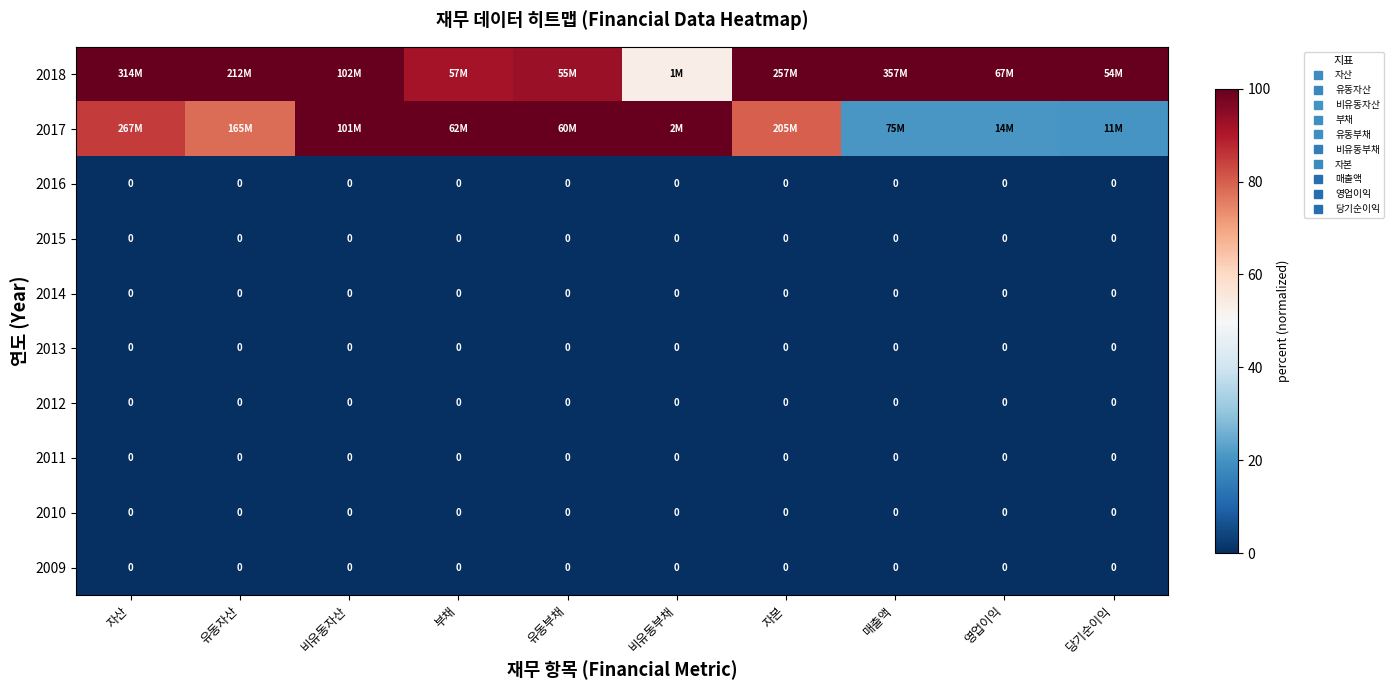

Which series has the largest total across all categories?

2018